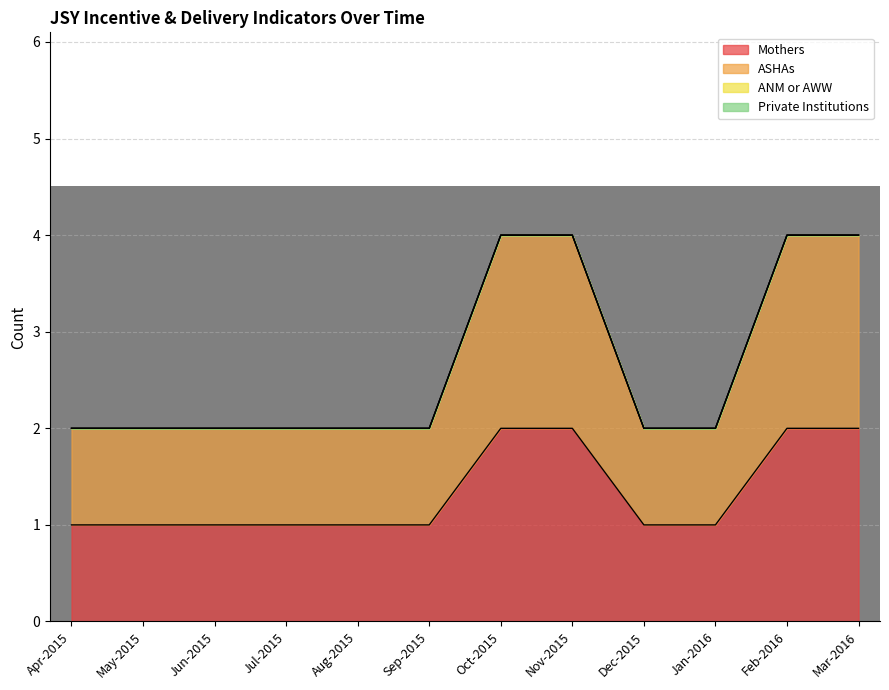

True or false: ASHAs has a value of 6 at Feb-2016.

False